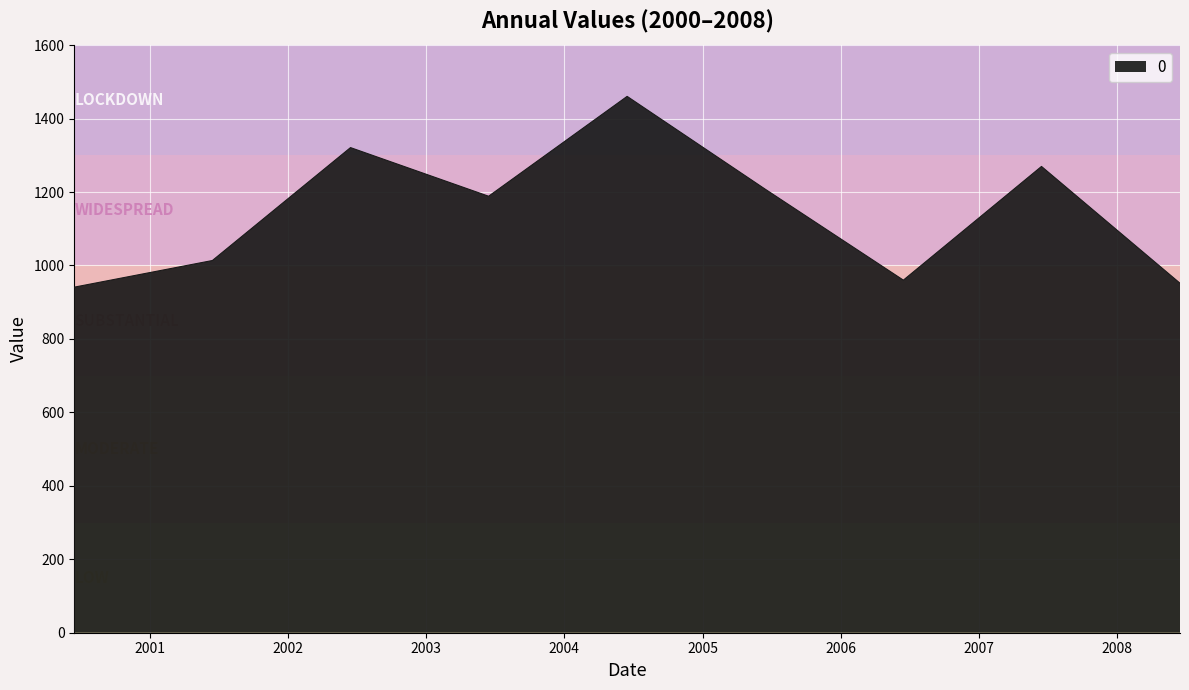

What is the sum of all values?

10313.5